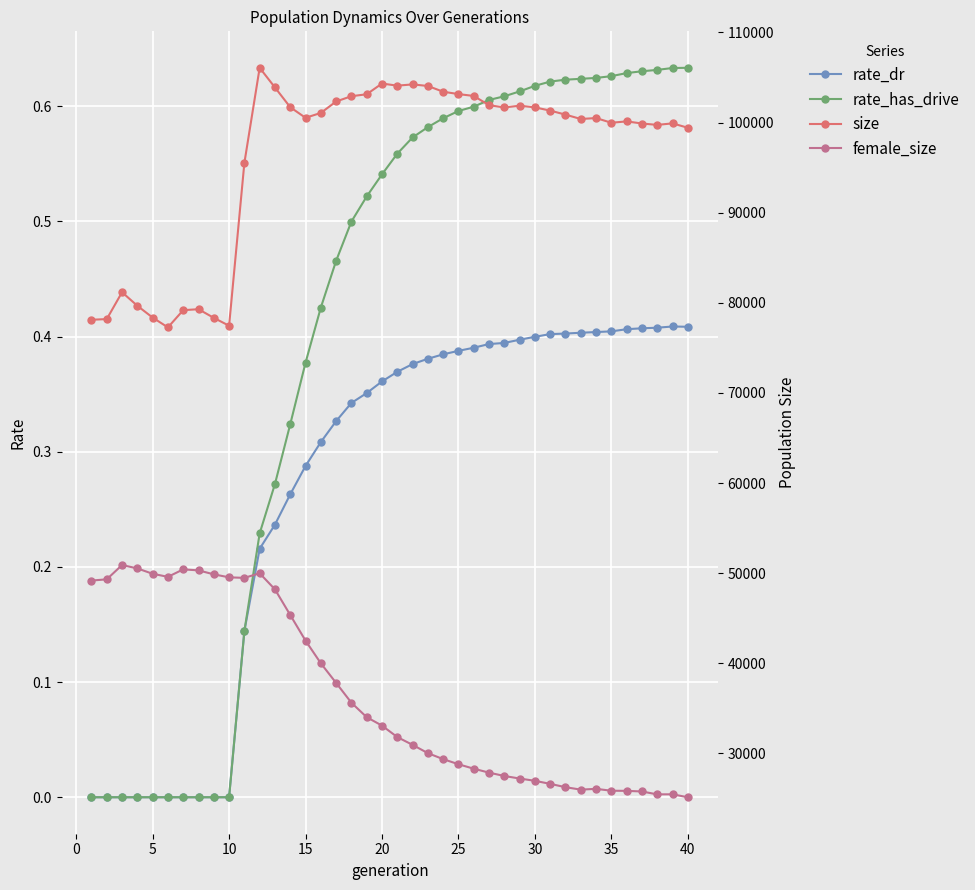

Is it true that rate_dr equals 0.6 at 35?

False